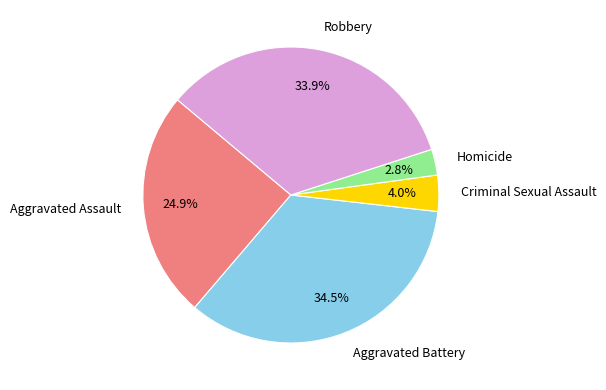

Rank the categories by value from highest to lowest.

Aggravated Battery, Robbery, Aggravated Assault, Criminal Sexual Assault, Homicide